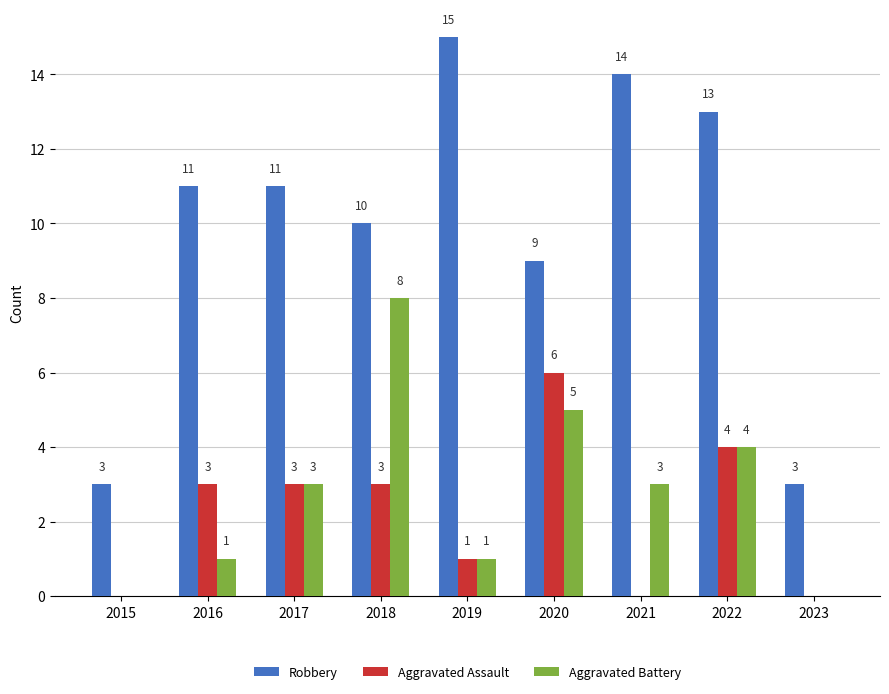

What is the sum of all Aggravated Battery values?

25